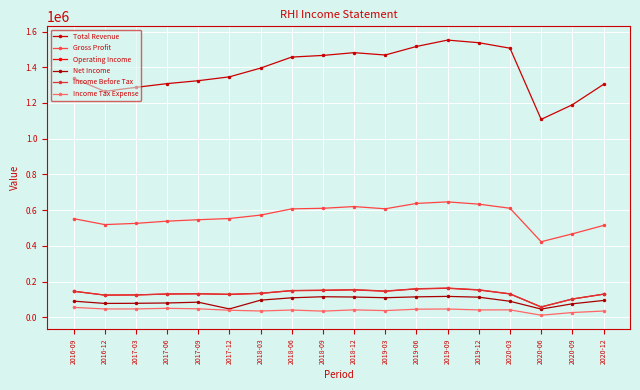

What is the total value across all series at 2020-03?

2511700